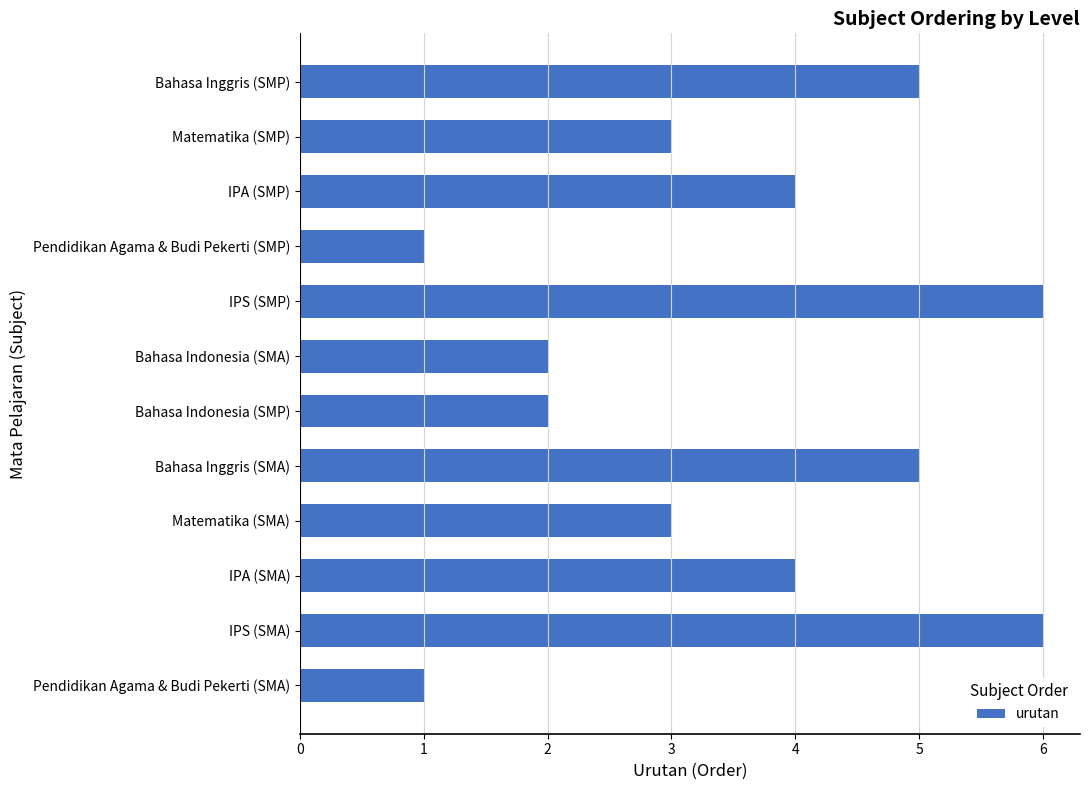

What value does the data have at IPA (SMA)?

4